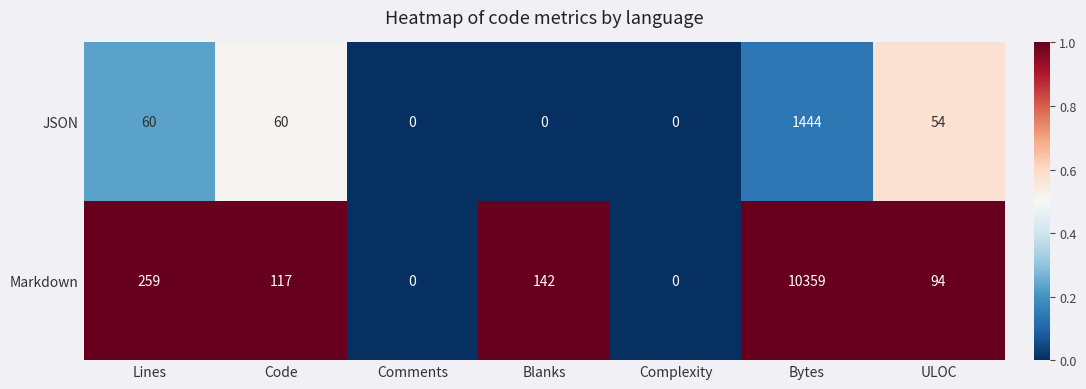

What is the greatest value displayed?

10359